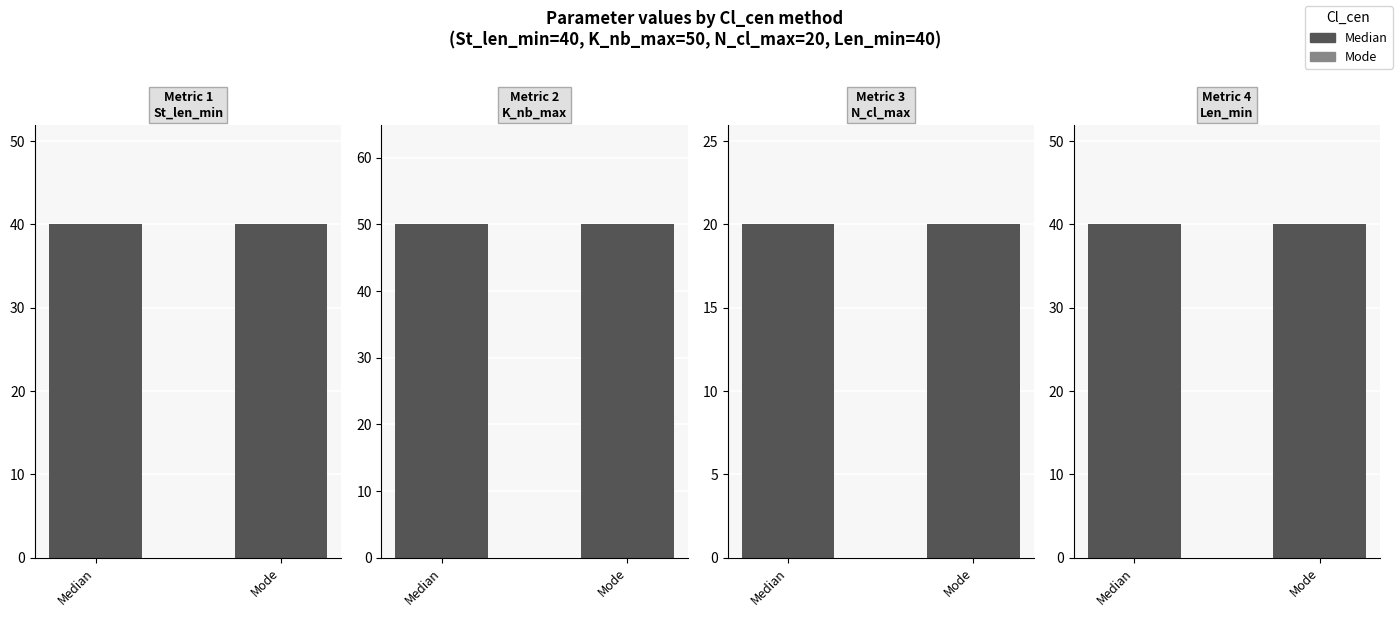

What is the label of the 2nd bar from the left?

Mode